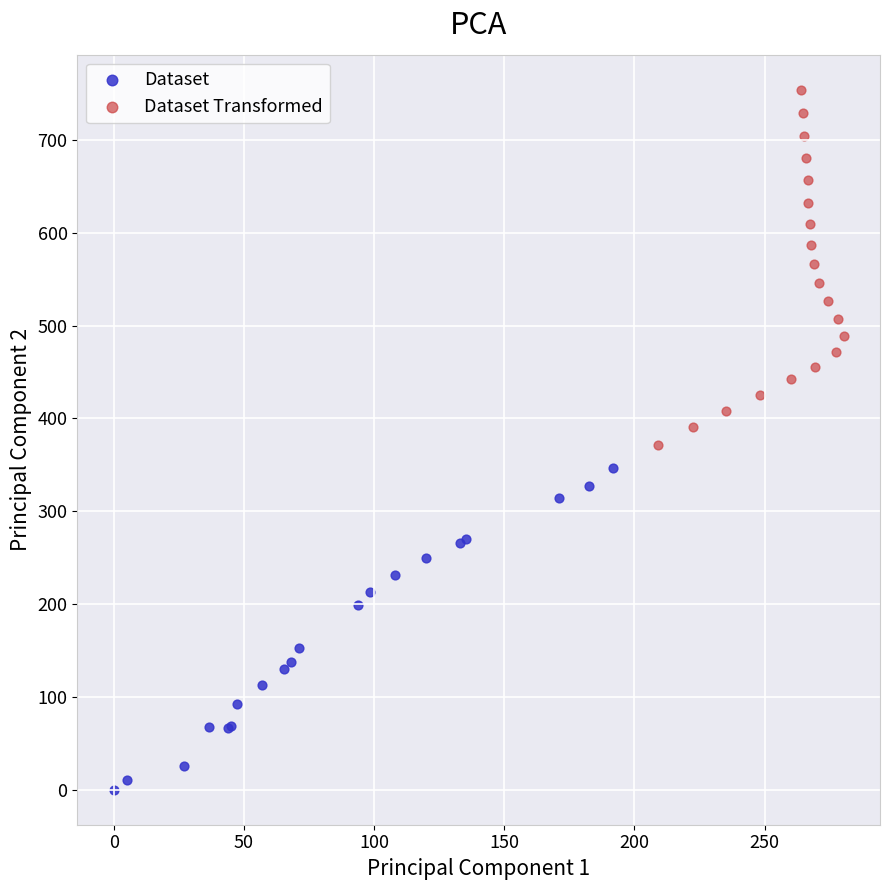

Which series contains the highest Y value?

Dataset Transformed